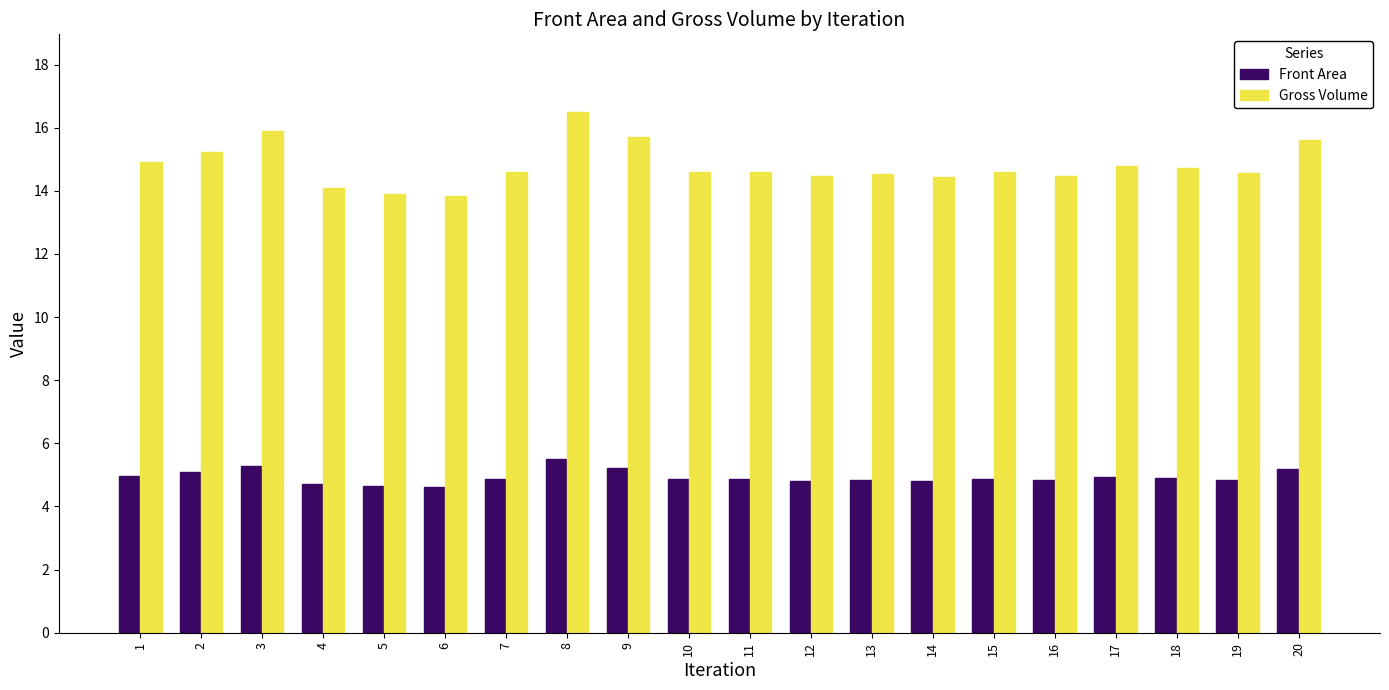

What is the sum of all Front Area values?

98.7